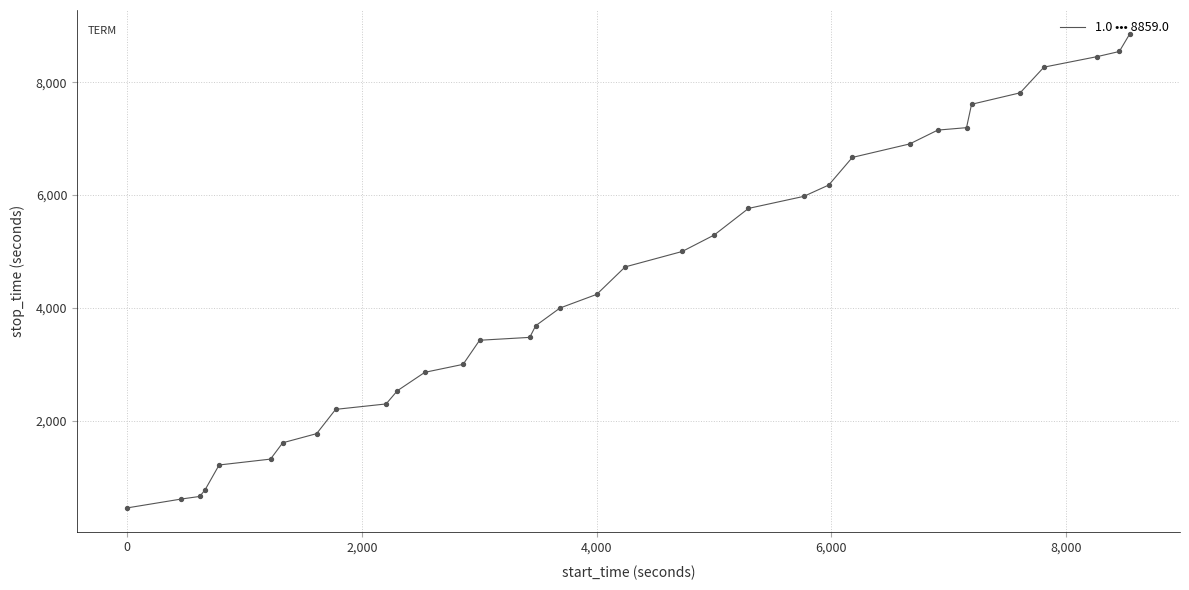

What is the difference between the maximum and minimum values?

8398